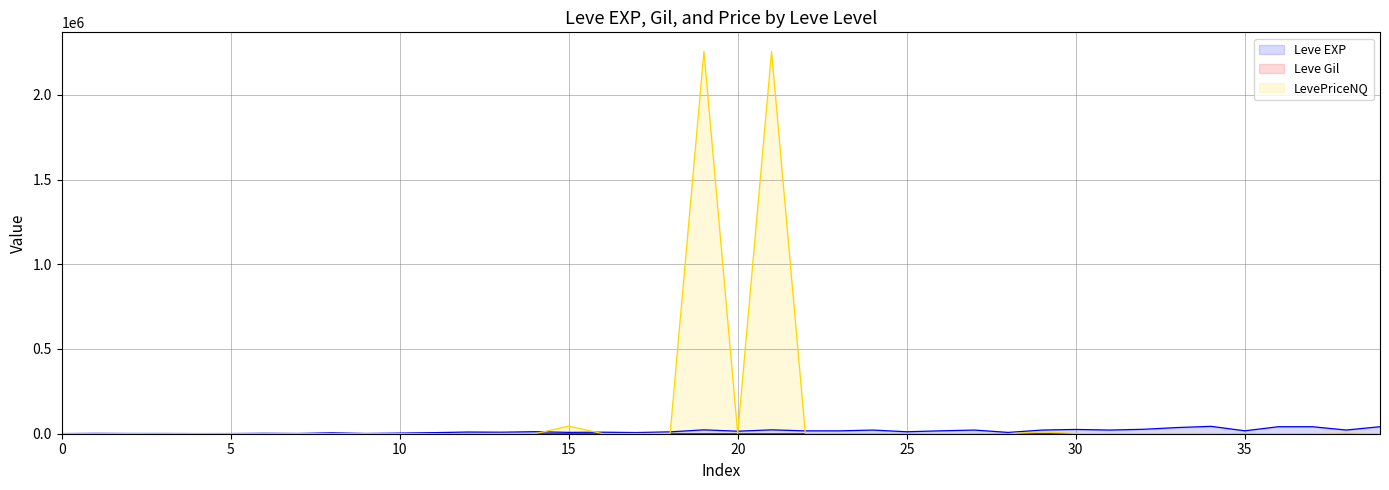

Which category has the highest value across all series?

19